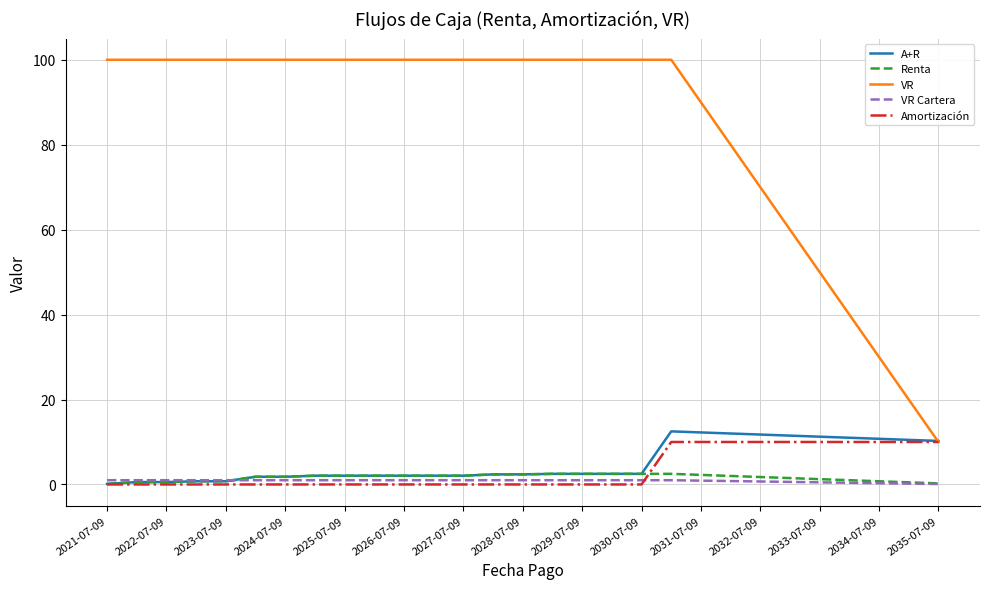

True or false: VR and Renta intersect in this chart.

False